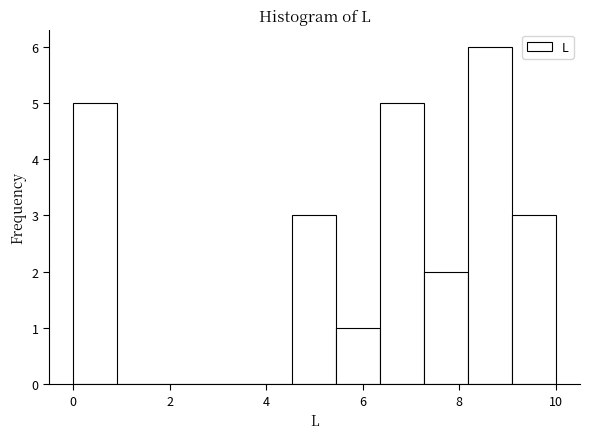

Reading left to right, transcribe this chart: for each bar, give the range it covers on the x-axis and its height. Neither the bar edges nor the heights are printed on the chart, so give them approximately, as read against the axes.

0.0 to 1.0: 5
1.0 to 1.8: 0
1.8 to 2.8: 0
2.8 to 3.6: 0
3.6 to 4.6: 0
4.6 to 5.4: 3
5.4 to 6.4: 1
6.4 to 7.2: 5
7.2 to 8.2: 2
8.2 to 9.0: 6
9.0 to 10.0: 3